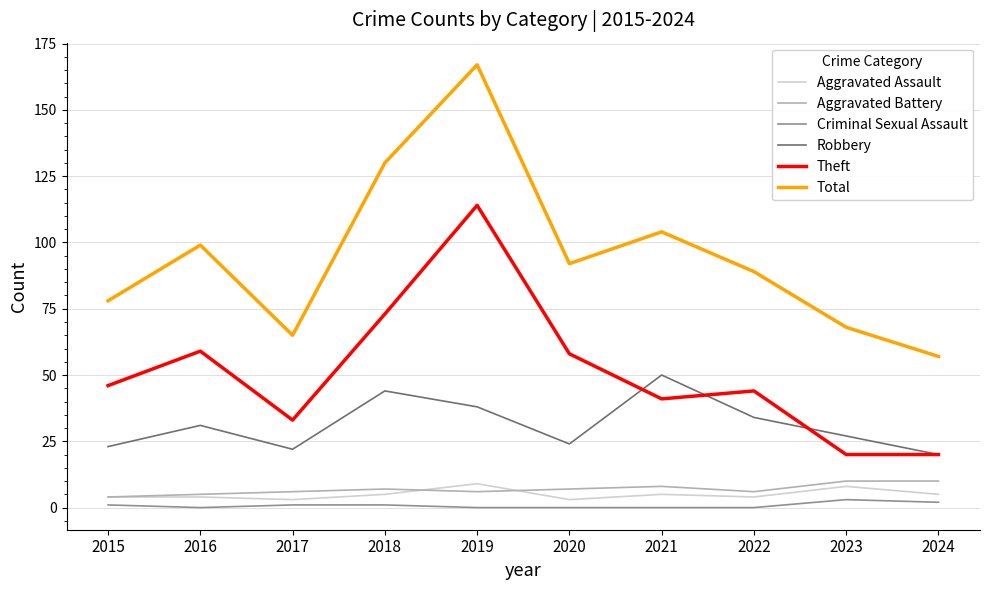

What is the average value of the Theft series?

51